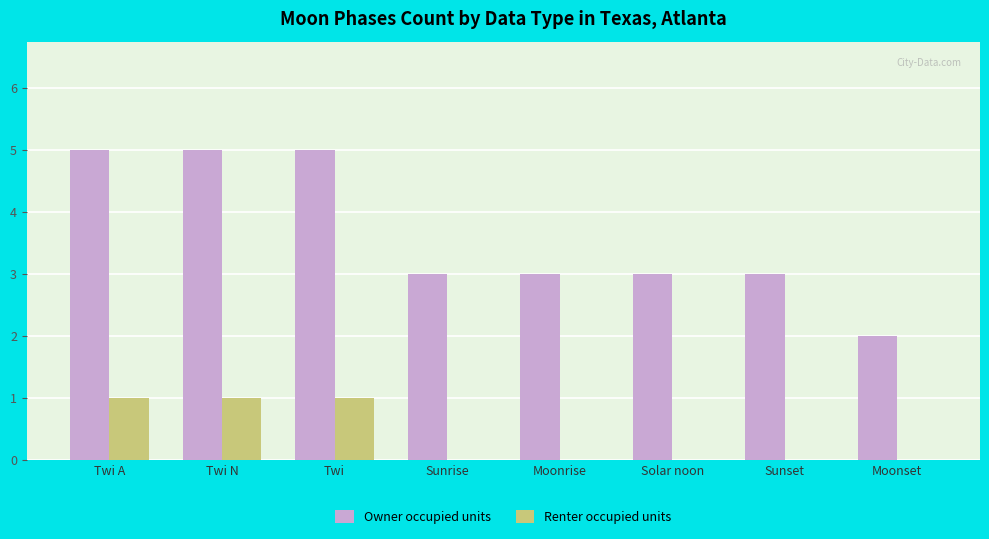

Reading left to right, extract all data points from this chart.

Owner occupied units: Twi A=5	Twi N=5	Twi=5	Sunrise=3	Moonrise=3	Solar noon=3	Sunset=3	Moonset=2
Renter occupied units: Twi A=1	Twi N=1	Twi=1	Sunrise=0	Moonrise=0	Solar noon=0	Sunset=0	Moonset=0